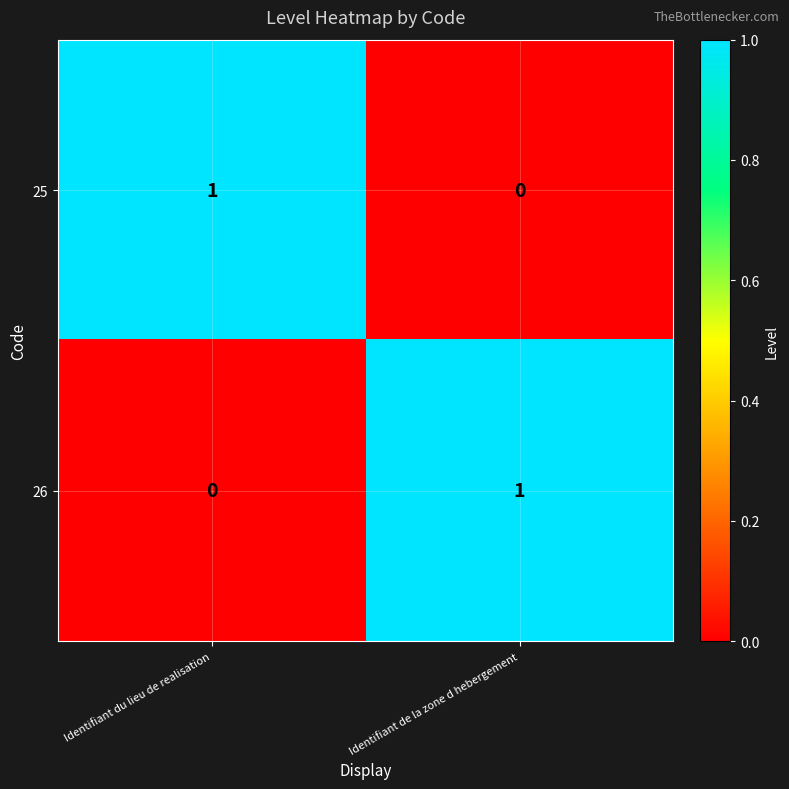

Reading right to left, transcribe all the data shown in this chart.

25: 0	1
26: 1	0